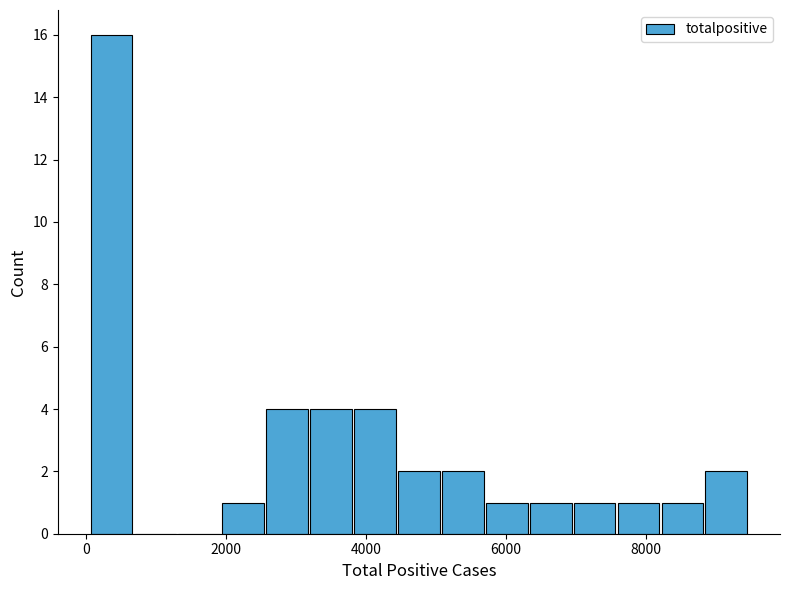

Around what value on the x-axis is the tallest bar? Give the approximate position of its centre, as read against the axis.

400